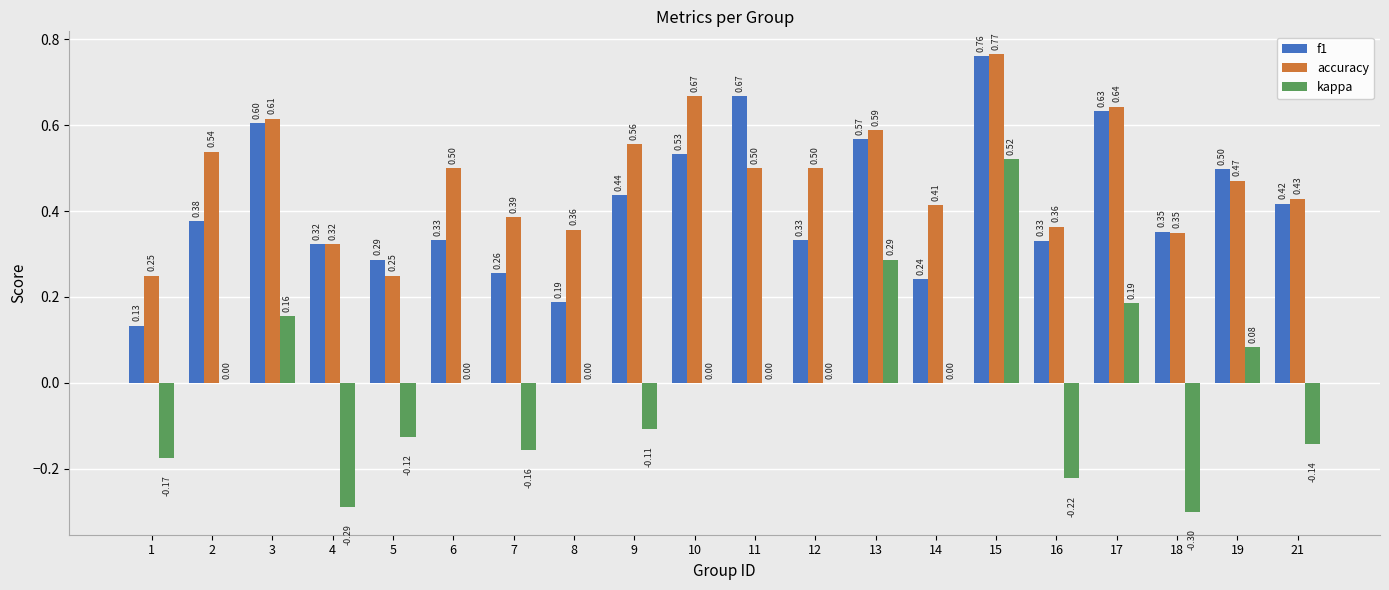

Between 1 and 7, which series saw the biggest shift?

accuracy